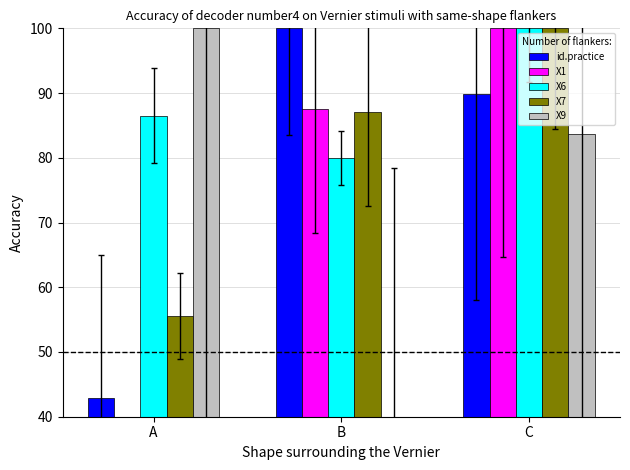

At how many categories does at least one series exceed 65?

3